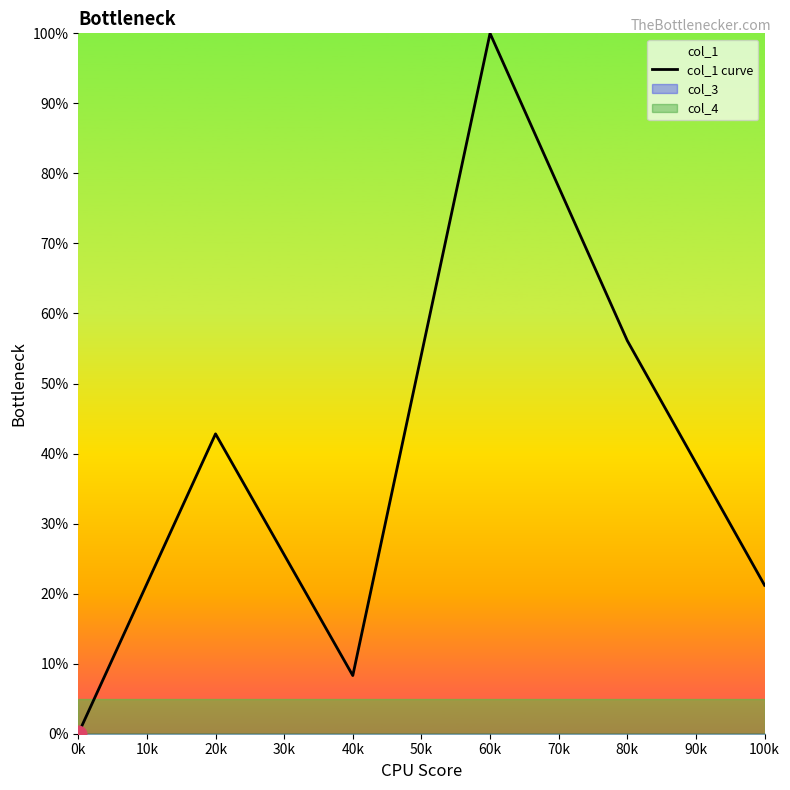

The col_1 curve series shows 18.0 at 80k. True or false?

False